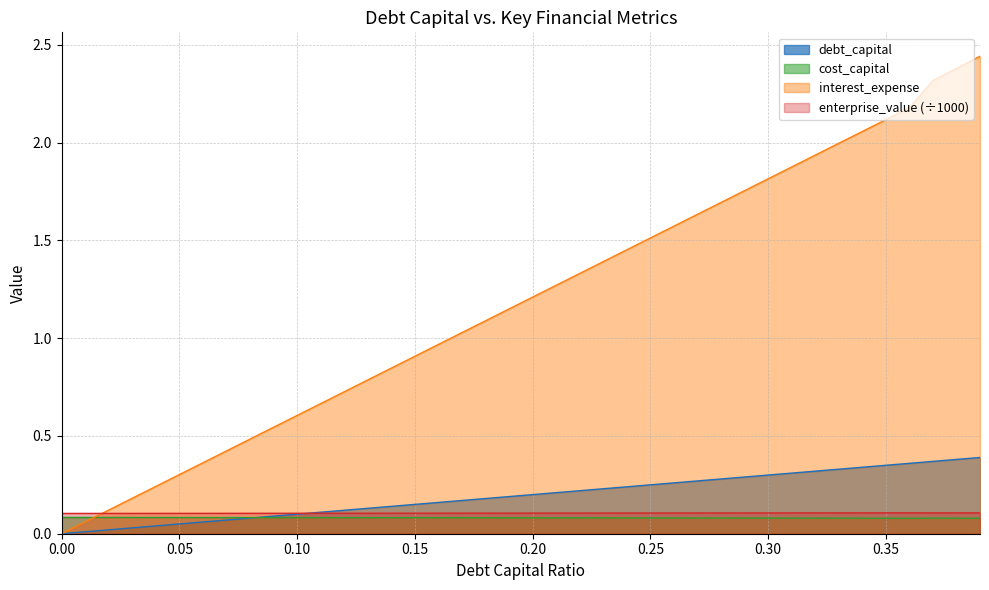

What is the label of the 38th point from the right?

0.02